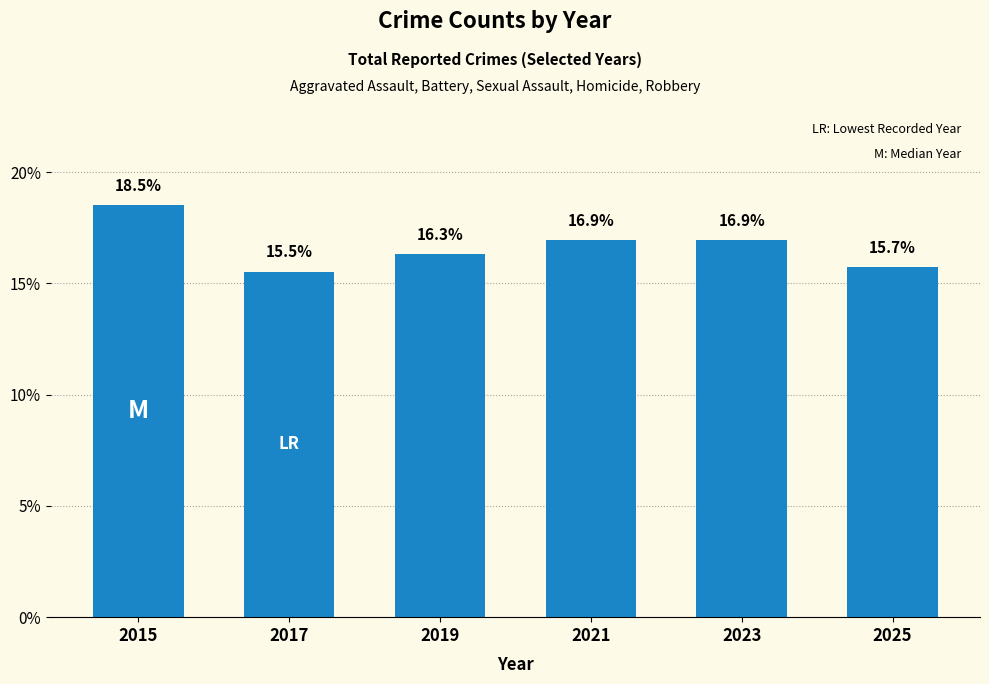

How many bars are there in total?

6